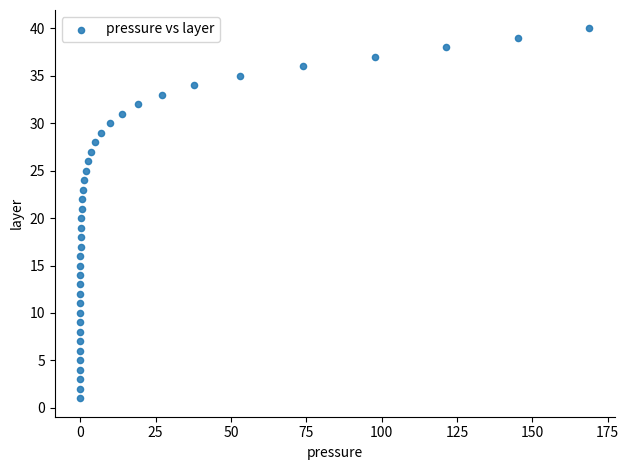

What is the range of Y values (max minus min)?

39